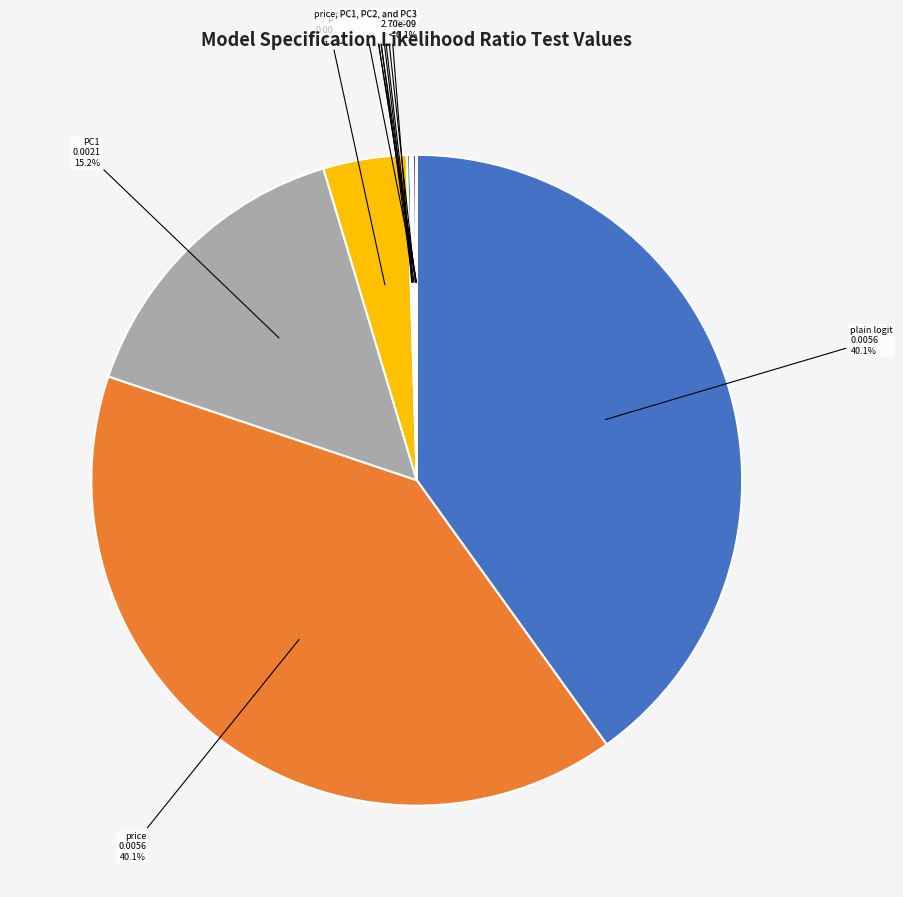

Which has a higher value, price, PC2, and PC3 or price, PC1, and PC3?

price, PC2, and PC3